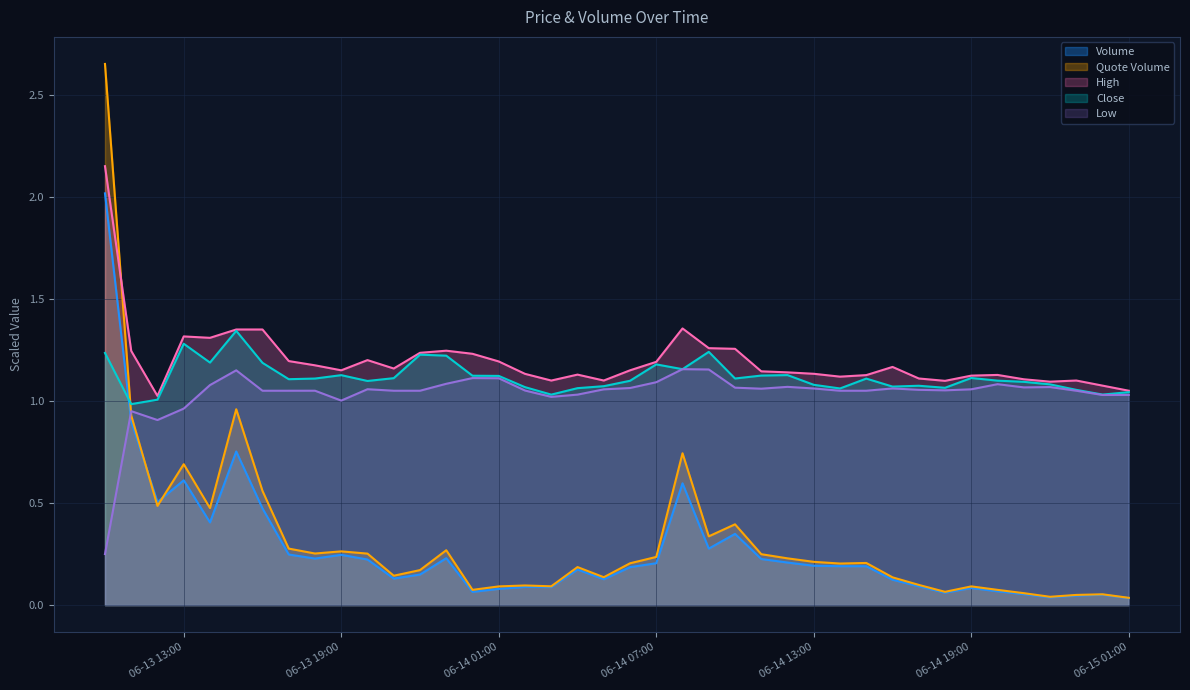

Which has a higher value, 2024-06-15 00:00 or 2024-06-14 18:00?

2024-06-14 18:00